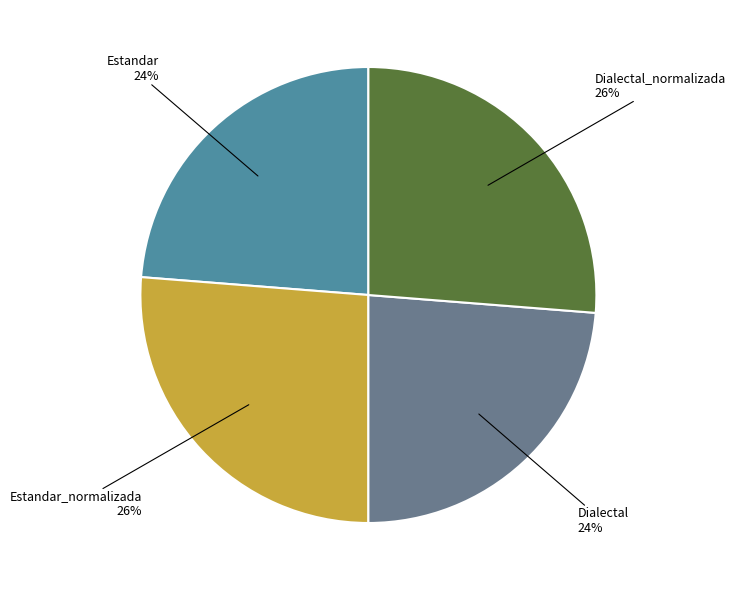

What is the ratio of the value at Estandar_normalizada to the value at Dialectal_normalizada?

1.0